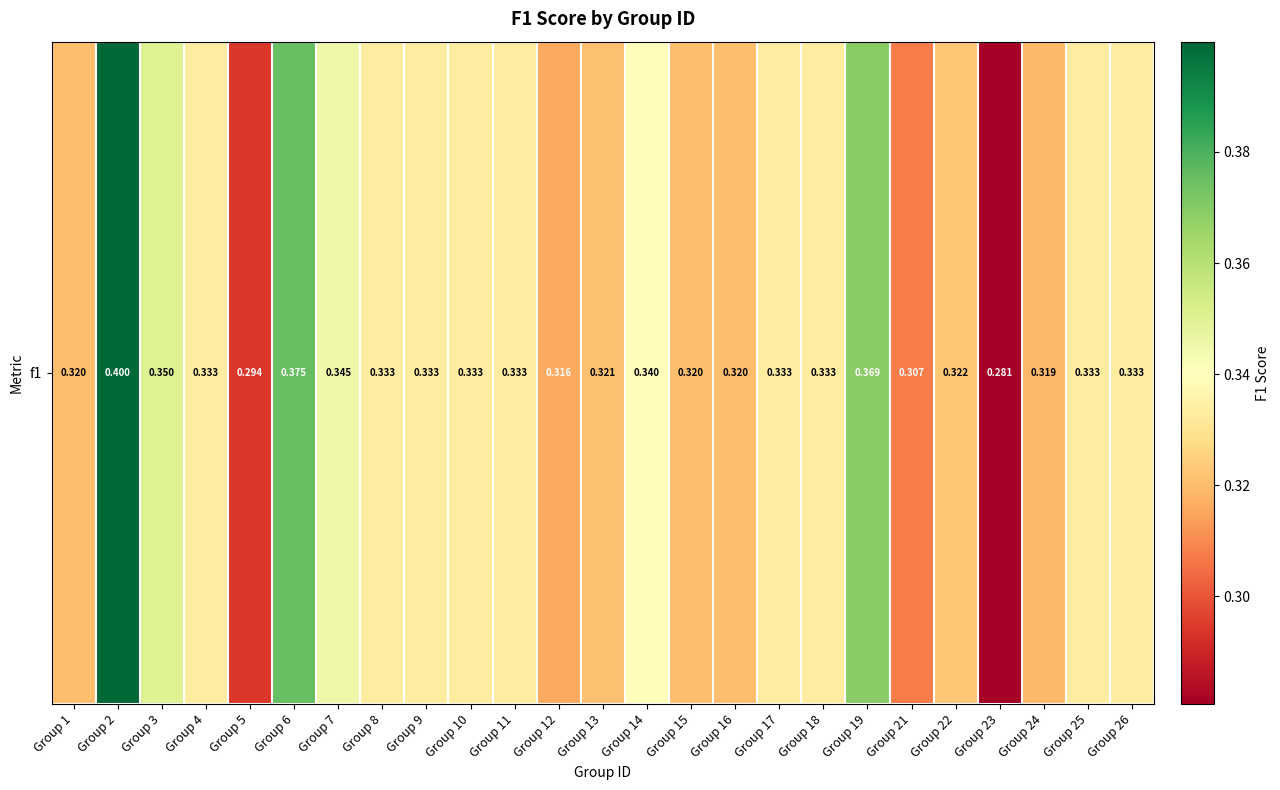

Reading left to right, list all the values displayed in this chart.

Group 1=0.3	Group 2=0.4	Group 3=0.4	Group 4=0.3	Group 5=0.3	Group 6=0.4	Group 7=0.3	Group 8=0.3	Group 9=0.3	Group 10=0.3	Group 11=0.3	Group 12=0.3	Group 13=0.3	Group 14=0.3	Group 15=0.3	Group 16=0.3	Group 17=0.3	Group 18=0.3	Group 19=0.4	Group 21=0.3	Group 22=0.3	Group 23=0.3	Group 24=0.3	Group 25=0.3	Group 26=0.3